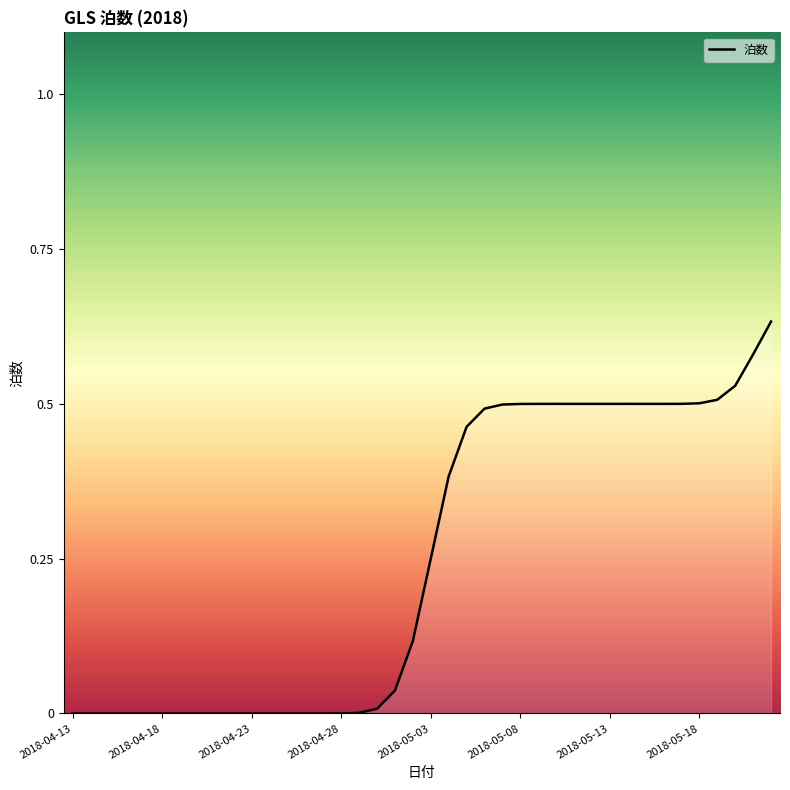

How many lines are shown in the chart?

1